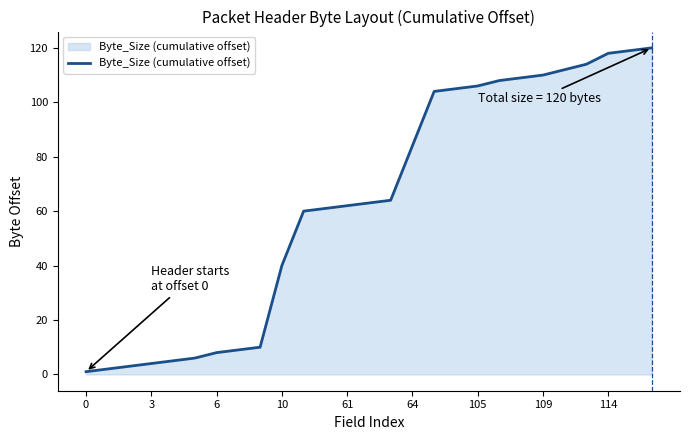

What is the greatest value displayed?

120